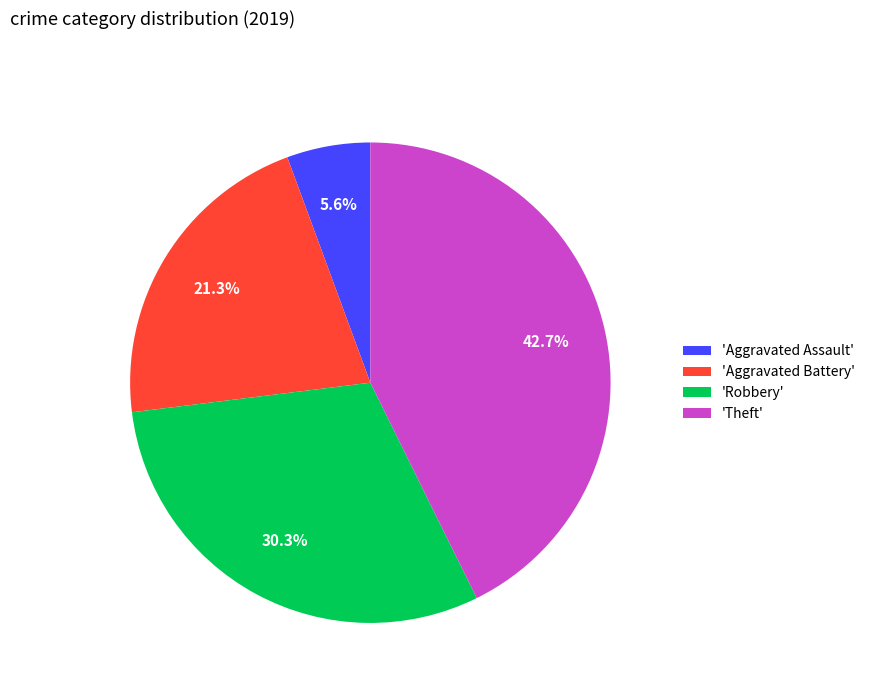

How much of the chart is everything except 'Robbery'?

69.7%